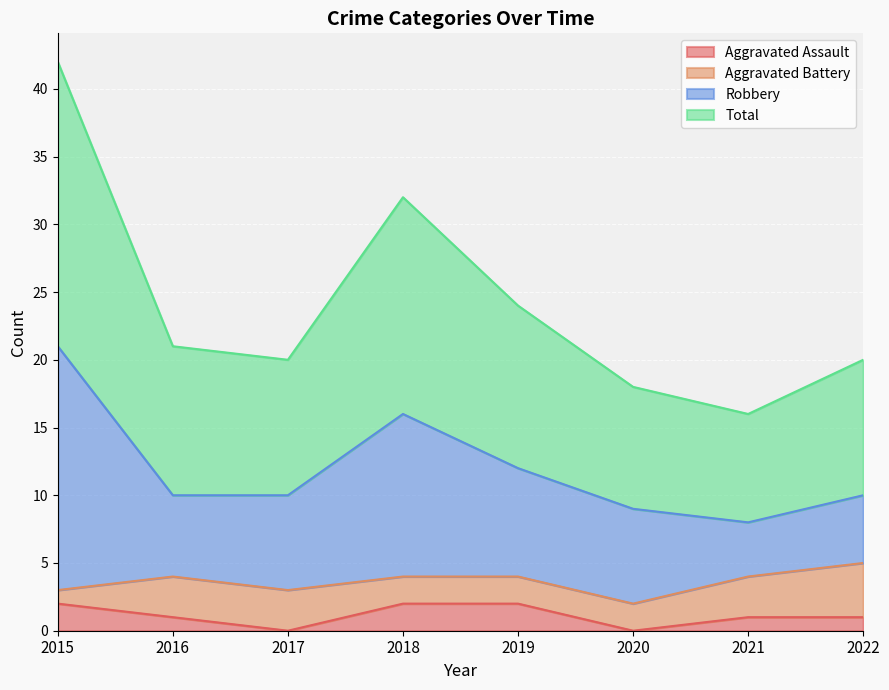

What is the spread (max minus min) of values at 2020?

18